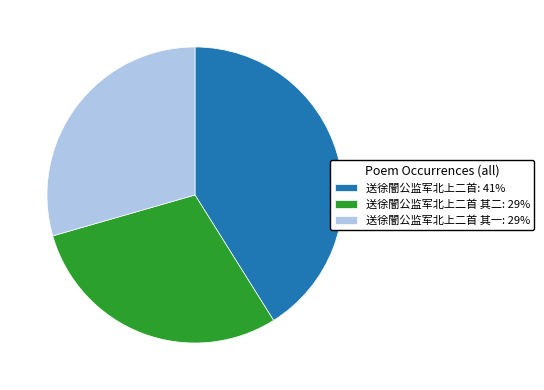

What is the ratio of the value at 送徐闇公监军北上二首 其一: 29% to the value at 送徐闇公监军北上二首 其二: 29%?

1.0